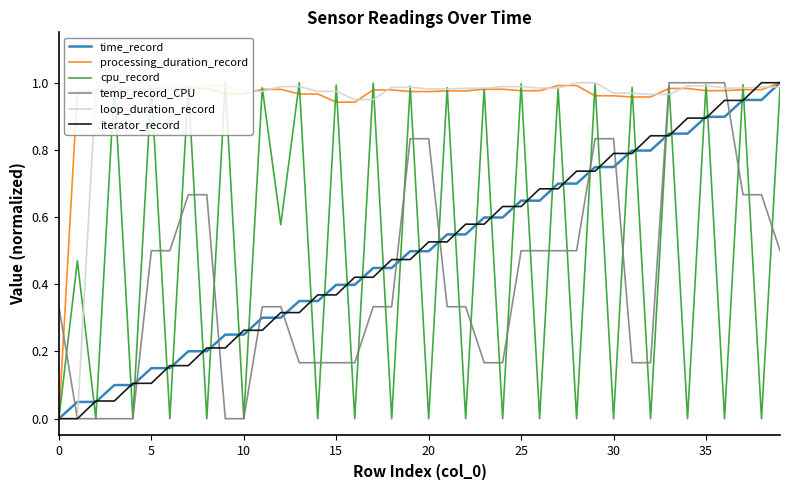

True or false: processing_duration_record and temp_record_CPU cross at least once.

True